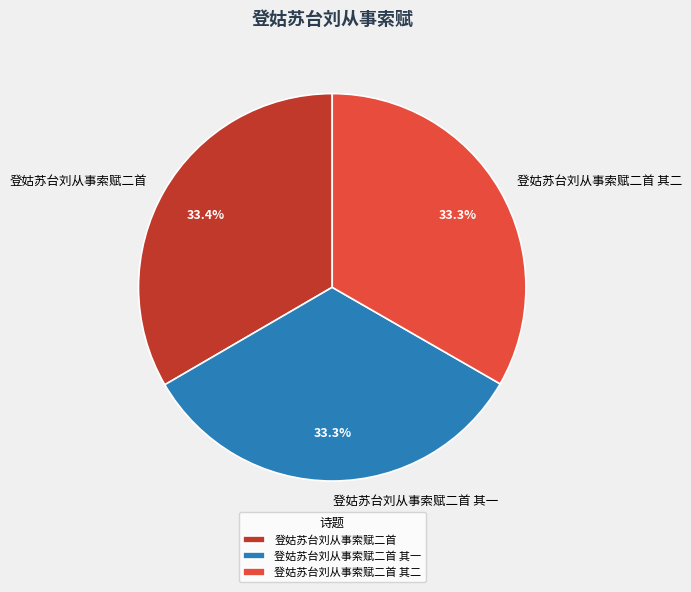

Count the number of slices in the pie.

3